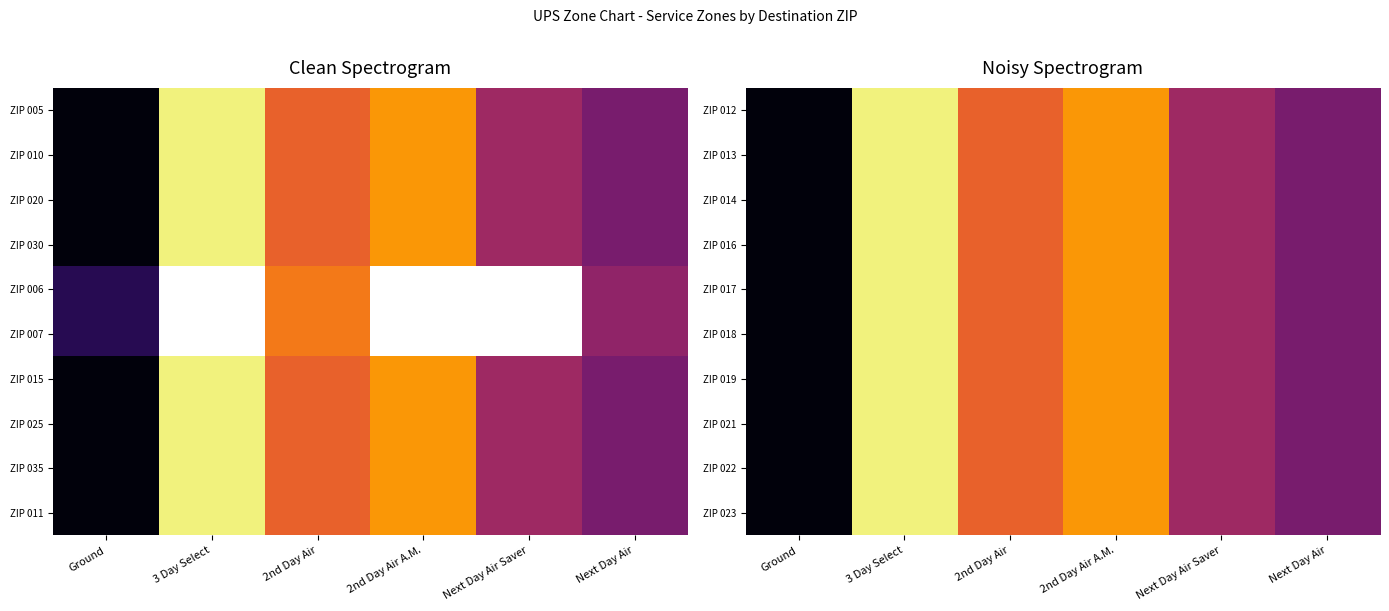

Which has a higher value, Ground or 2nd Day Air A.M.?

2nd Day Air A.M.